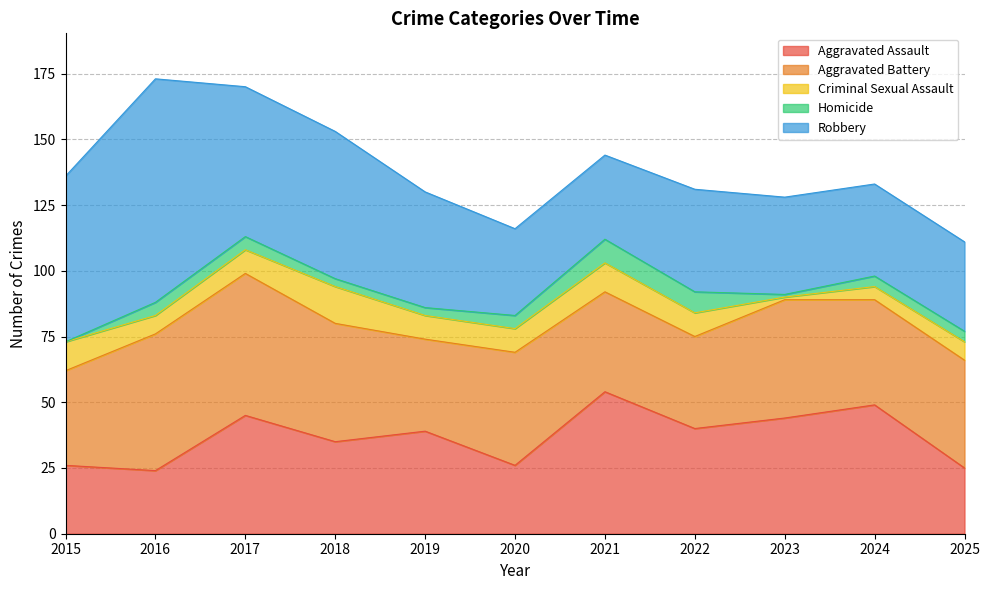

Reading left to right, list all the values displayed in this chart.

Aggravated Assault: 2015=26	2016=24	2017=45	2018=35	2019=39	2020=26	2021=54	2022=40	2023=44	2024=49	2025=25
Aggravated Battery: 2015=36	2016=52	2017=54	2018=45	2019=35	2020=43	2021=38	2022=35	2023=45	2024=40	2025=41
Criminal Sexual Assault: 2015=11	2016=7	2017=9	2018=14	2019=9	2020=9	2021=11	2022=9	2023=1	2024=5	2025=7
Homicide: 2015=0	2016=5	2017=5	2018=3	2019=3	2020=5	2021=9	2022=8	2023=1	2024=4	2025=4
Robbery: 2015=63	2016=85	2017=57	2018=56	2019=44	2020=33	2021=32	2022=39	2023=37	2024=35	2025=34